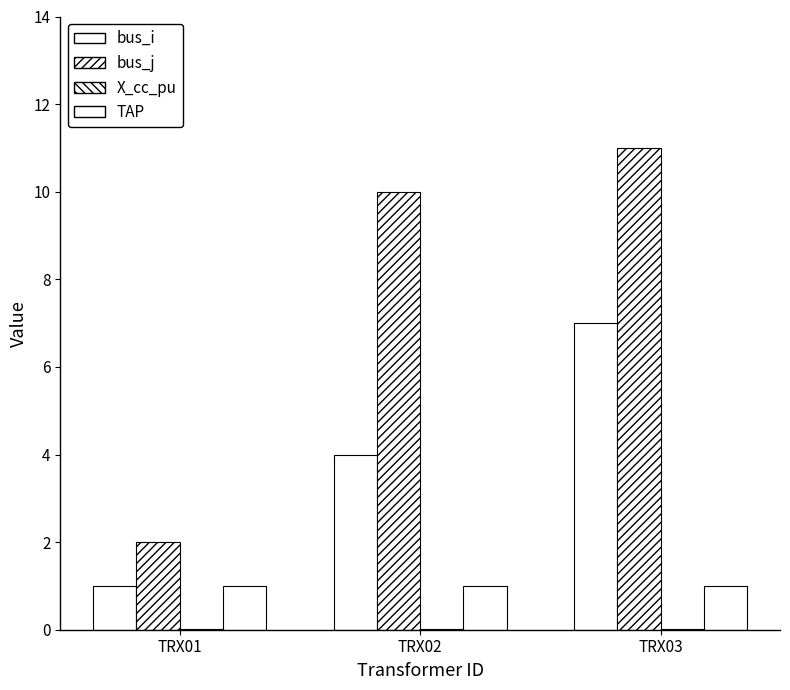

At TRX03, list the series in order from largest to smallest.

bus_j, bus_i, TAP, X_cc_pu